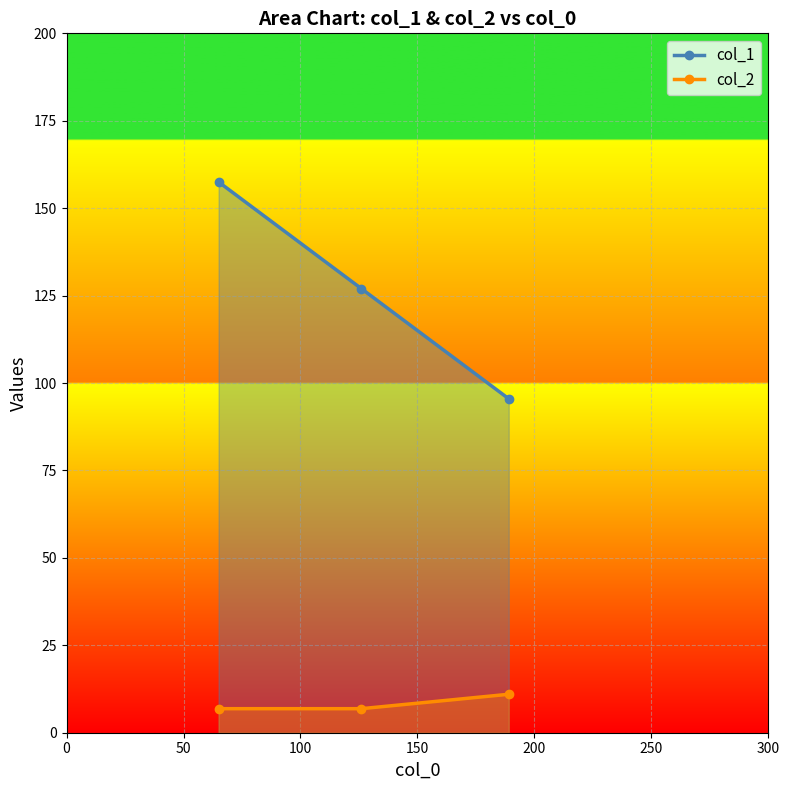

What is the spread (max minus min) of values at 100?

84.5